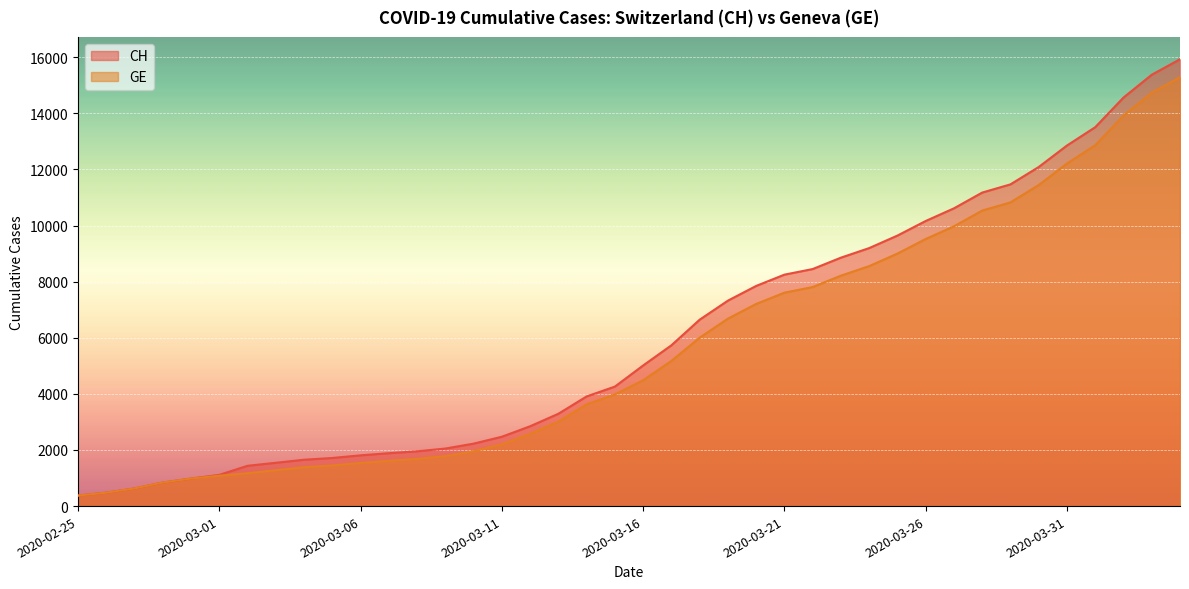

How many lines are shown in the chart?

2